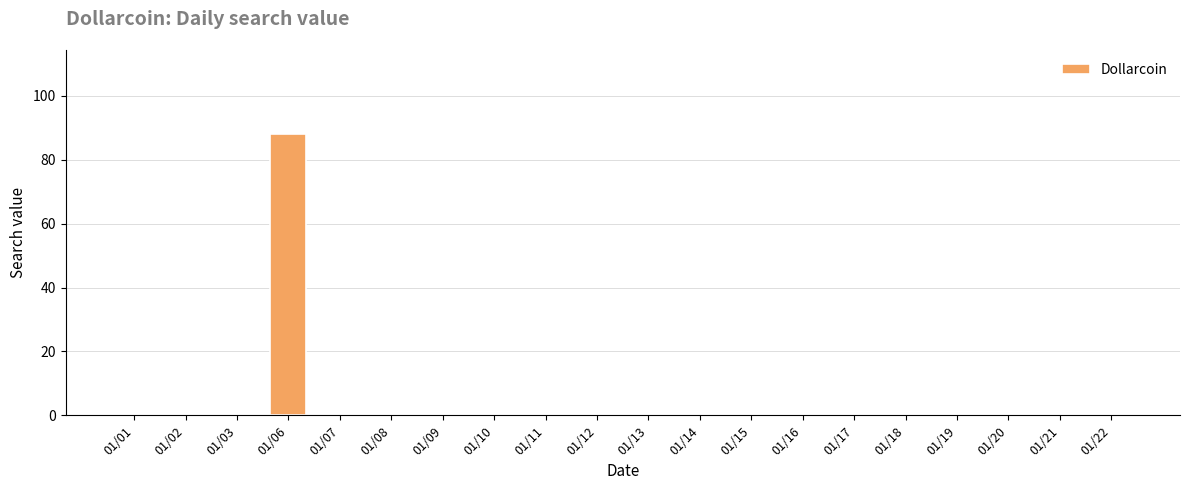

Reading left to right, transcribe all the data shown in this chart.

01/01=0	01/02=0	01/03=0	01/06=88	01/07=0	01/08=0	01/09=0	01/10=0	01/11=0	01/12=0	01/13=0	01/14=0	01/15=0	01/16=0	01/17=0	01/18=0	01/19=0	01/20=0	01/21=0	01/22=0